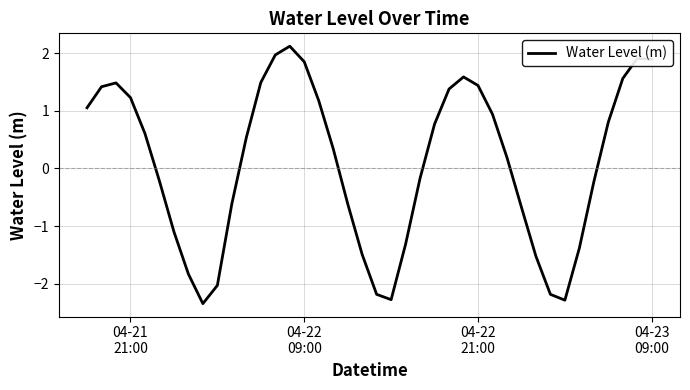

What is the smallest value displayed?

-2.3